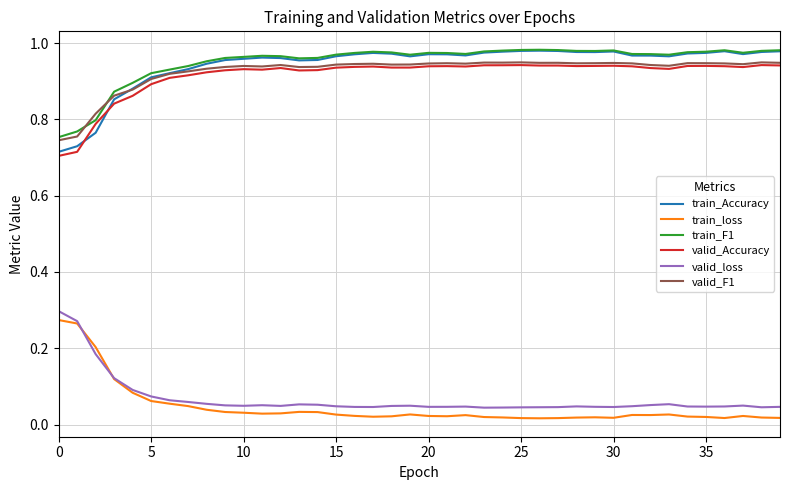

True or false: train_F1 and train_loss intersect in this chart.

False